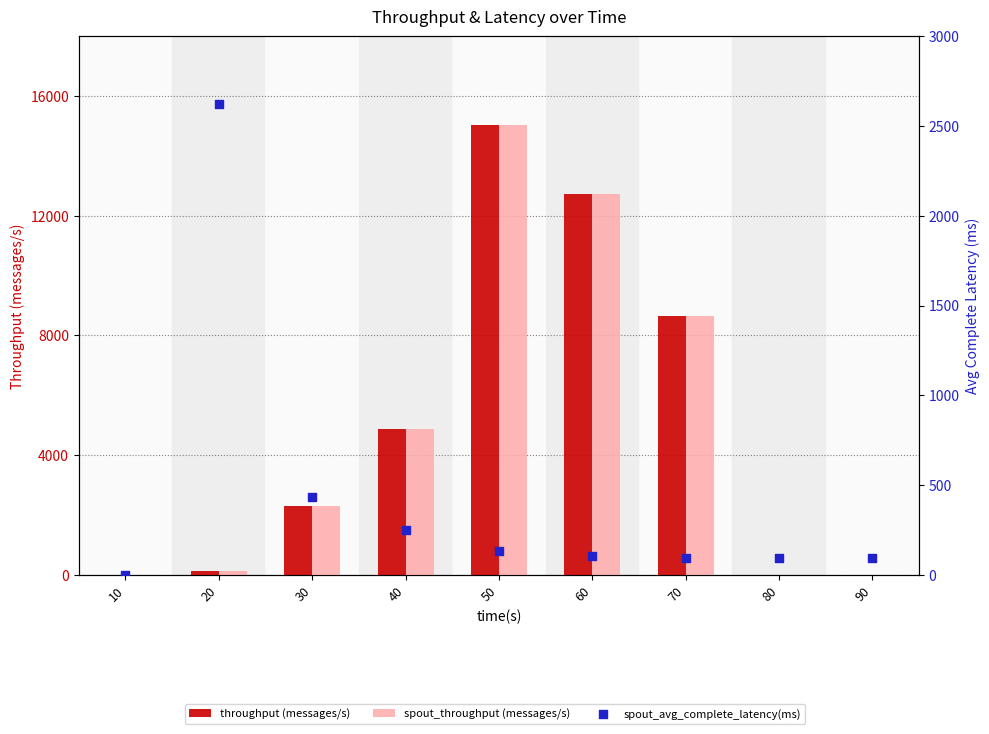

What is the total value across all series at 80?

92.2